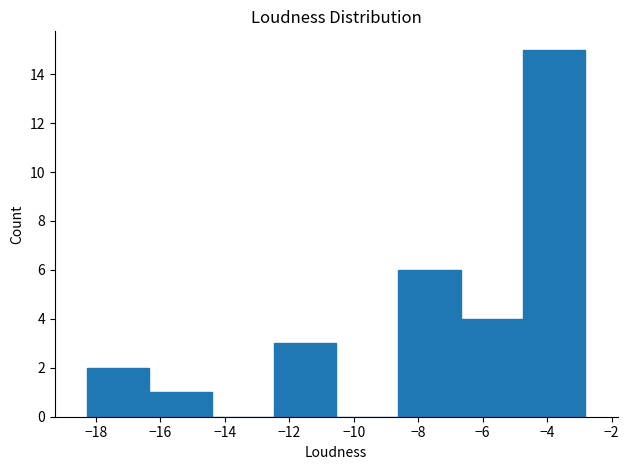

Reading left to right, transcribe this chart: for each bar, give the range it covers on the x-axis and its height. Neither the bar edges nor the heights are printed on the chart, so give them approximately, as read against the axes.

-18.2 to -16.4: 2
-16.4 to -14.4: 1
-14.4 to -12.4: 0
-12.4 to -10.6: 3
-10.6 to -8.6: 0
-8.6 to -6.6: 6
-6.6 to -4.8: 4
-4.8 to -2.8: 15